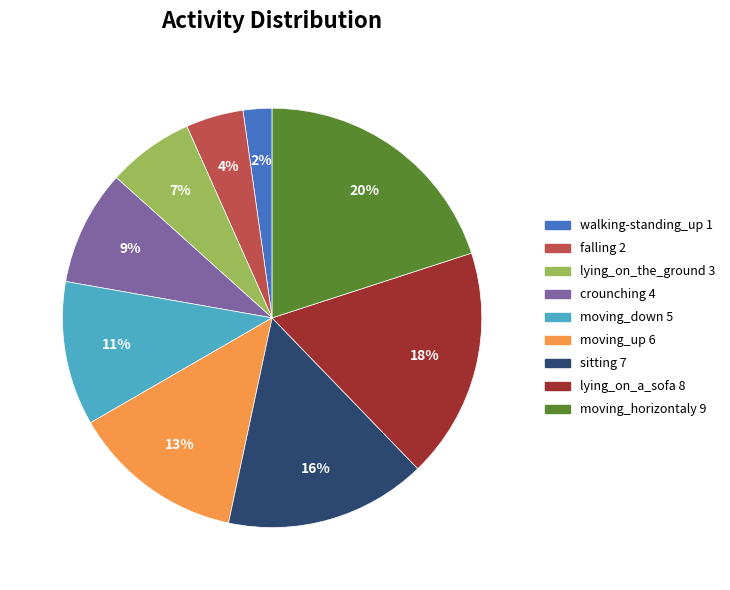

What is the ratio of the value at crounching to the value at lying_on_a_sofa?

0.5